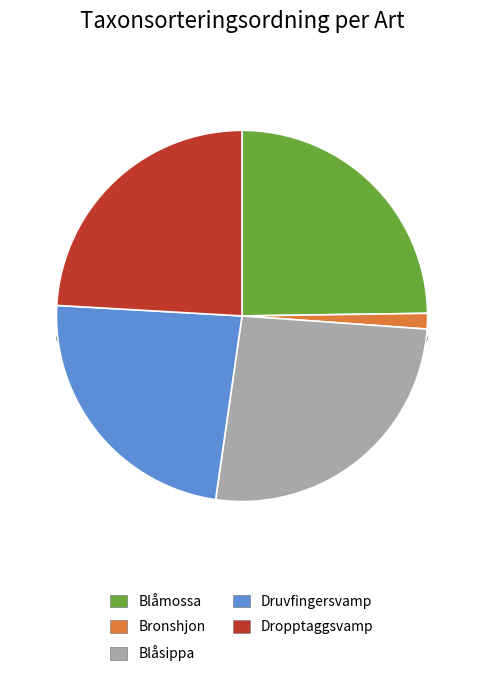

What is the largest slice in the pie chart?

Blåsippa